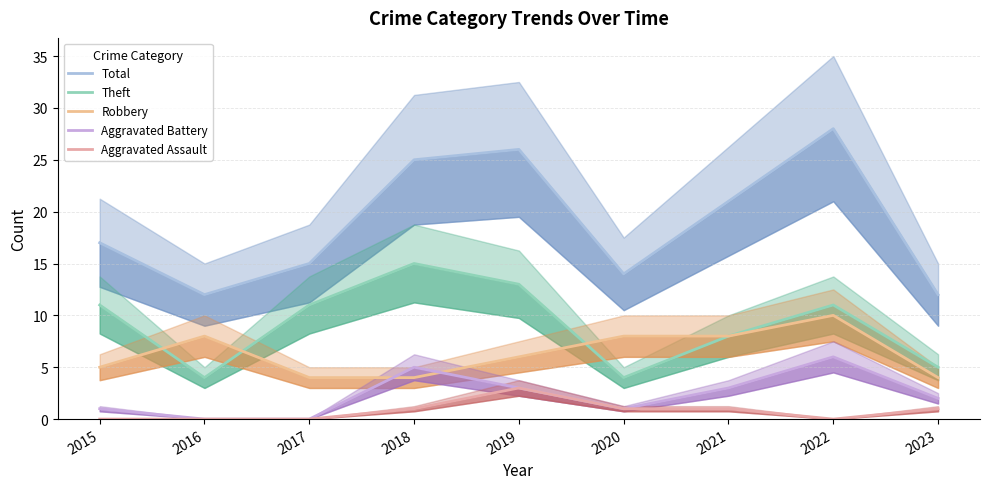

At which category is the sum across all series the highest?

2022